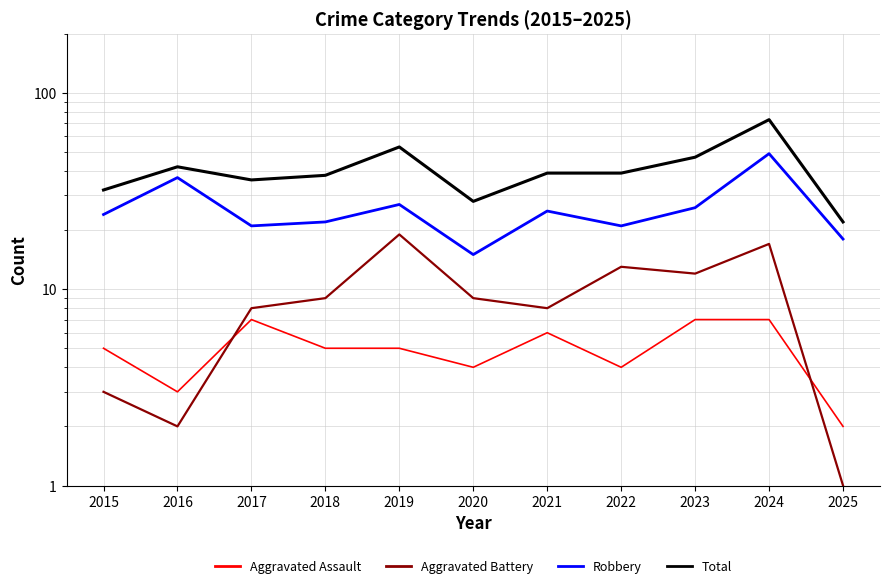

Between 2015 and 2025, which is larger?

2015